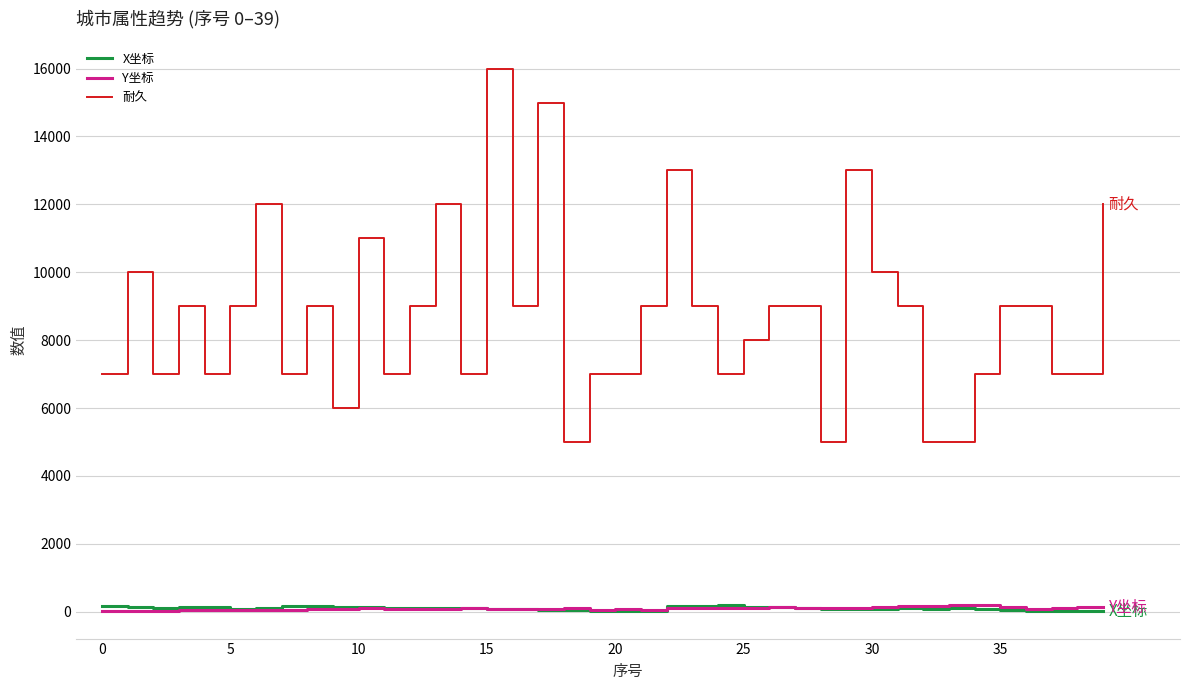

Which series has the largest range (max minus min)?

耐久